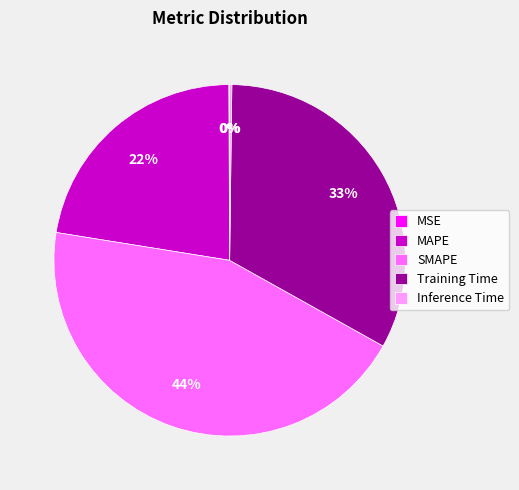

Is the sum of Training Time and MAPE greater than half?

Yes